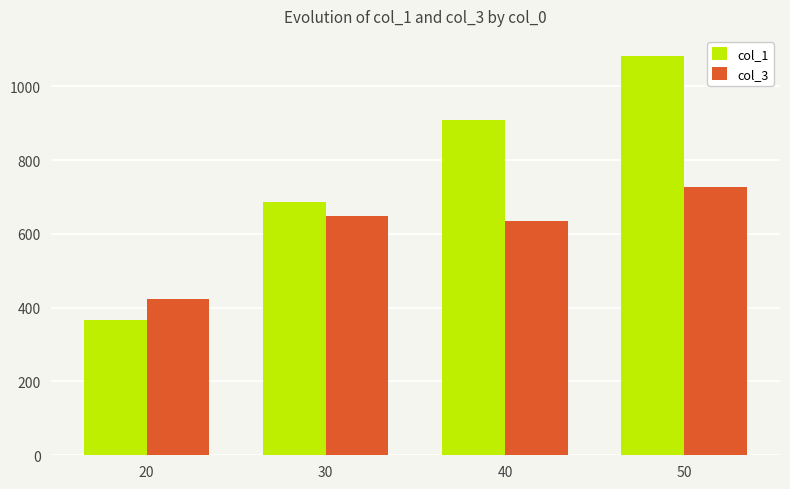

Between 20 and 40, which series saw the biggest shift?

col_1